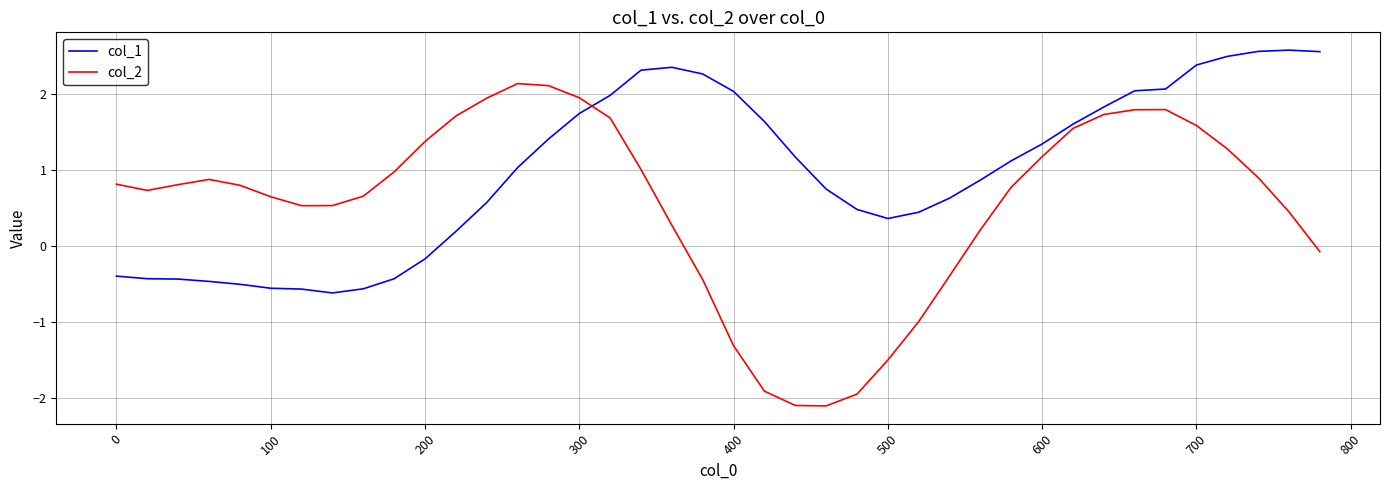

Which series has the widest spread of values?

col_2